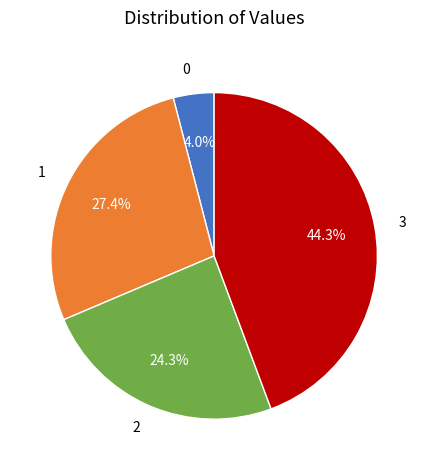

How many segments does this pie chart have?

4